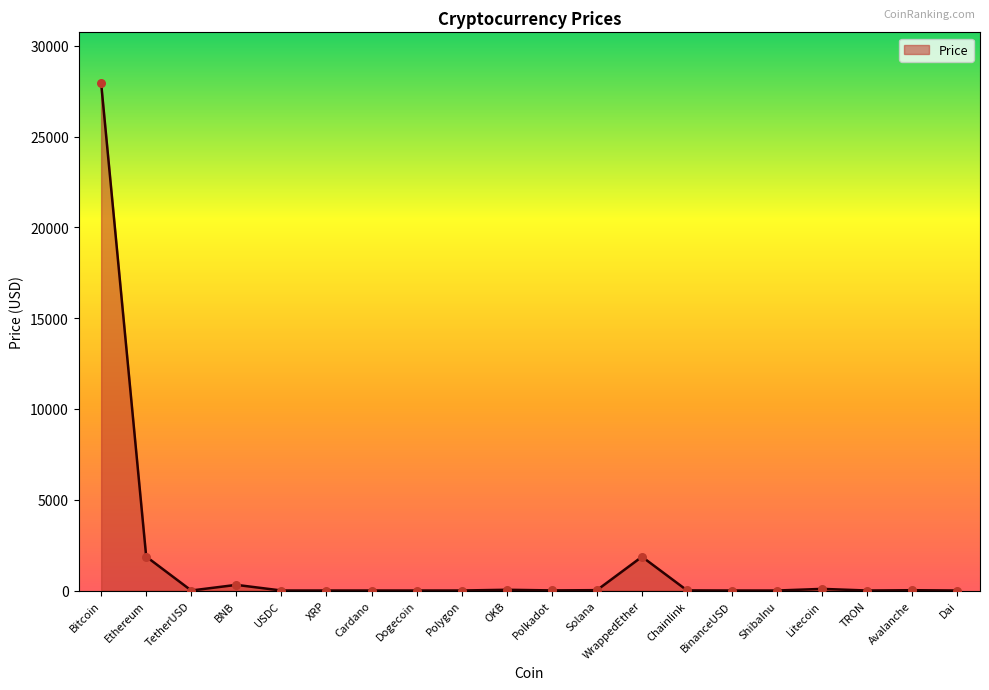

Between Bitcoin and OKB, which is larger?

Bitcoin